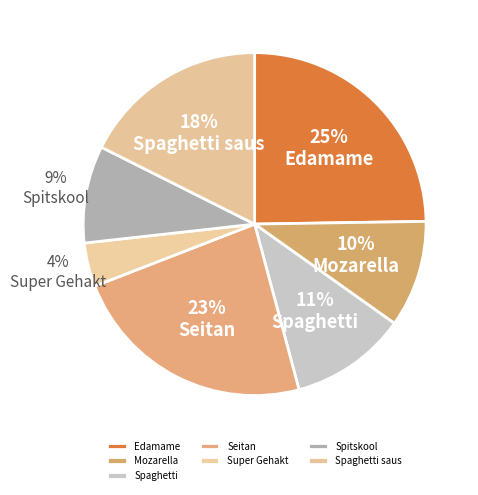

To the nearest percent, what percentage of the pie is Spitskool?

9%